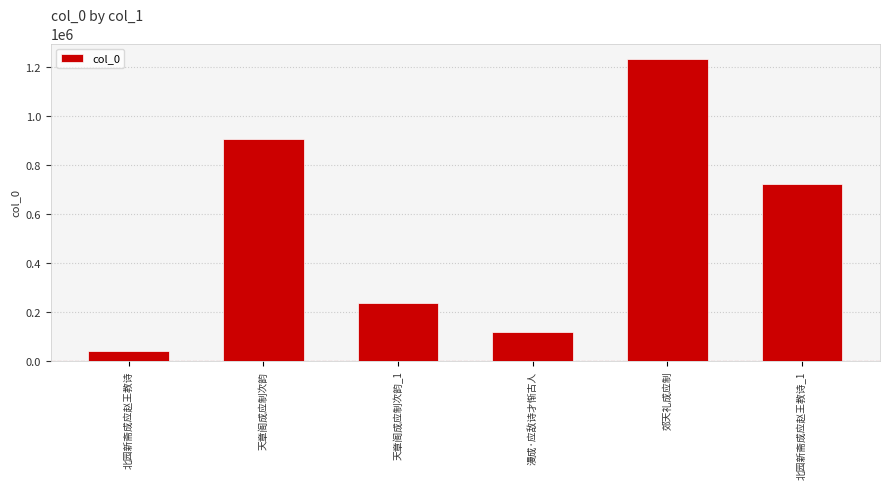

Where is the data nearest to the value 637441?

北园新斋成应赵王教诗_1